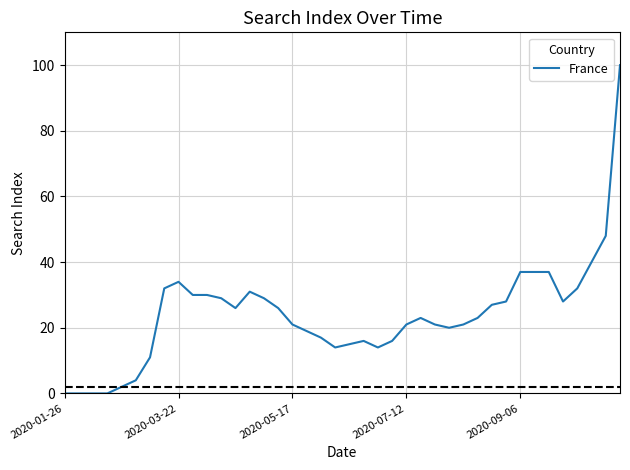

What is the maximum value shown in the chart?

100